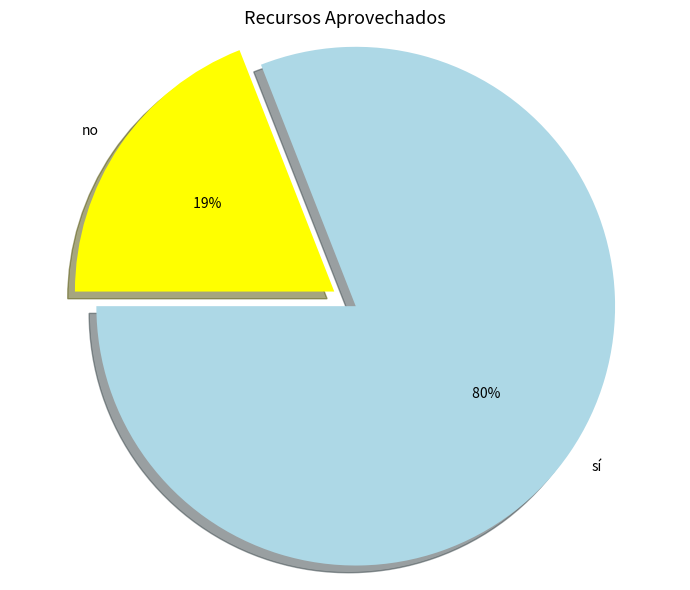

The no slice represents 27% of the pie. True or false?

False